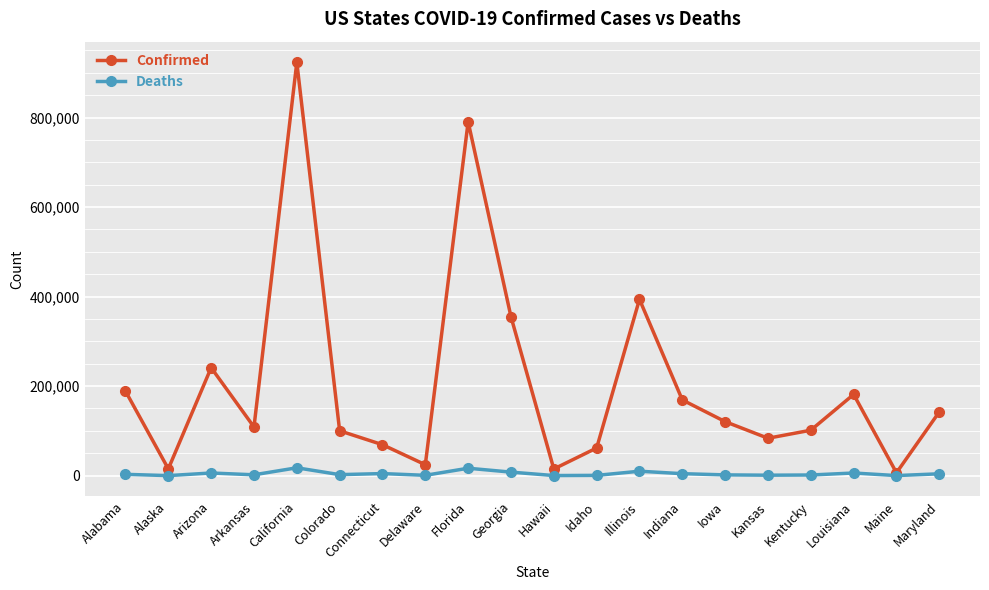

Does the chart have visible grid lines?

Yes